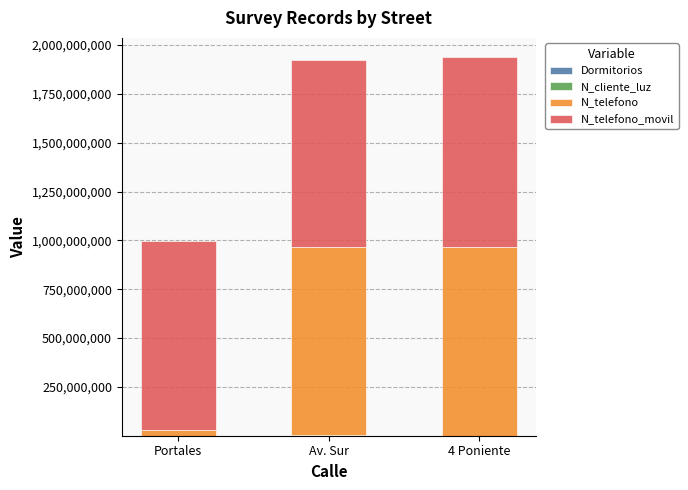

How many data points does each series have?

3